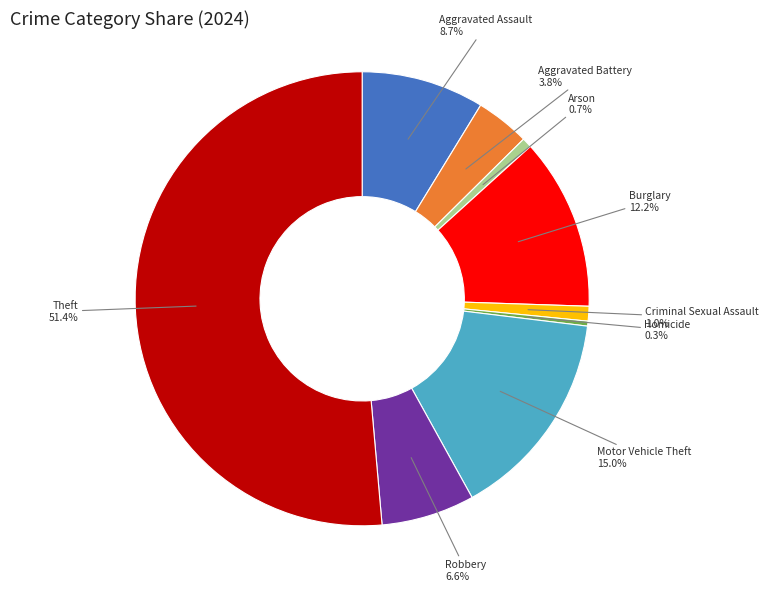

To the nearest percent, what percentage of the pie is Arson?

1%